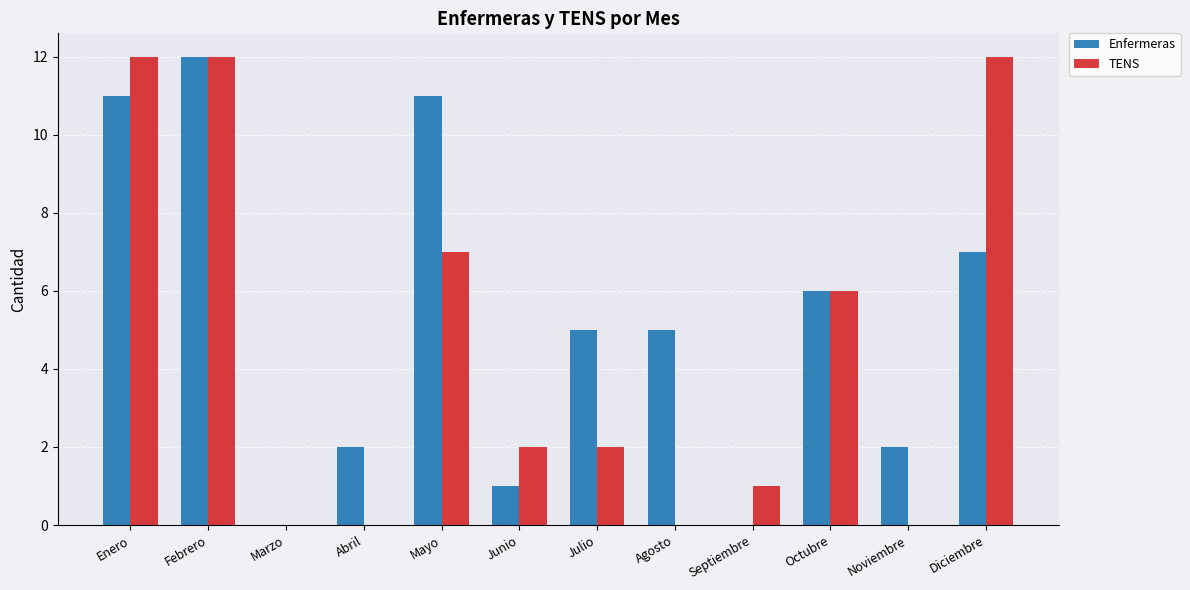

Are the bars horizontal?

No